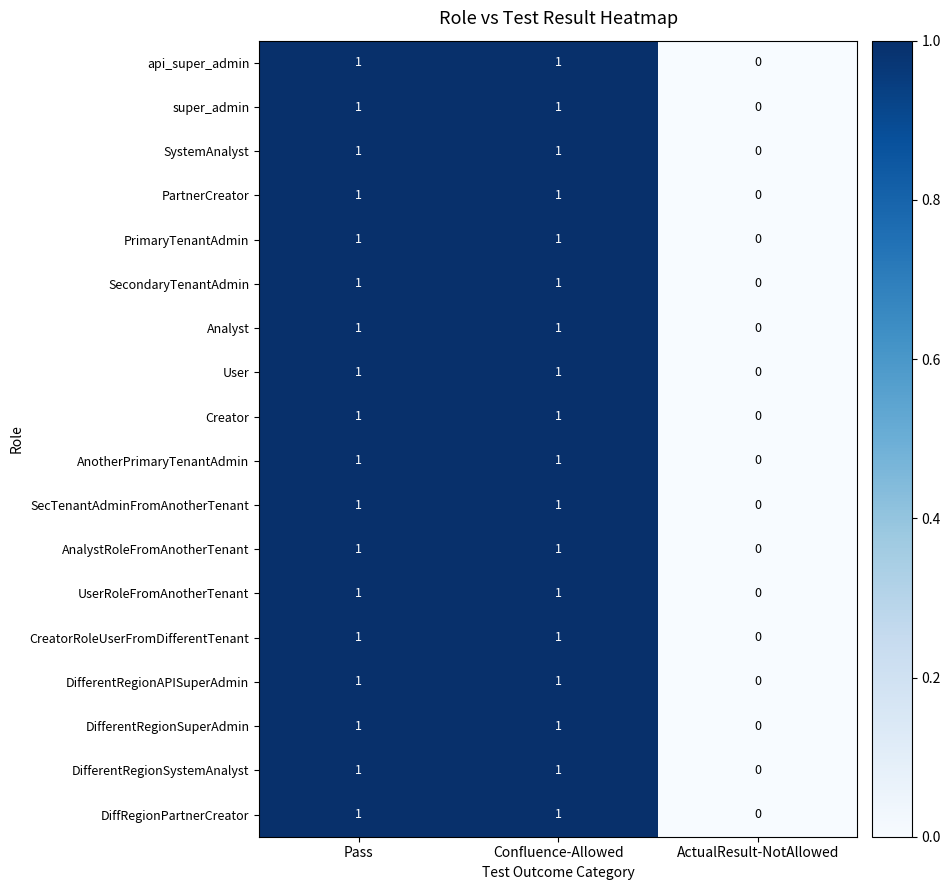

At which label is DifferentRegionSystemAnalyst closest to 0?

ActualResult-NotAllowed